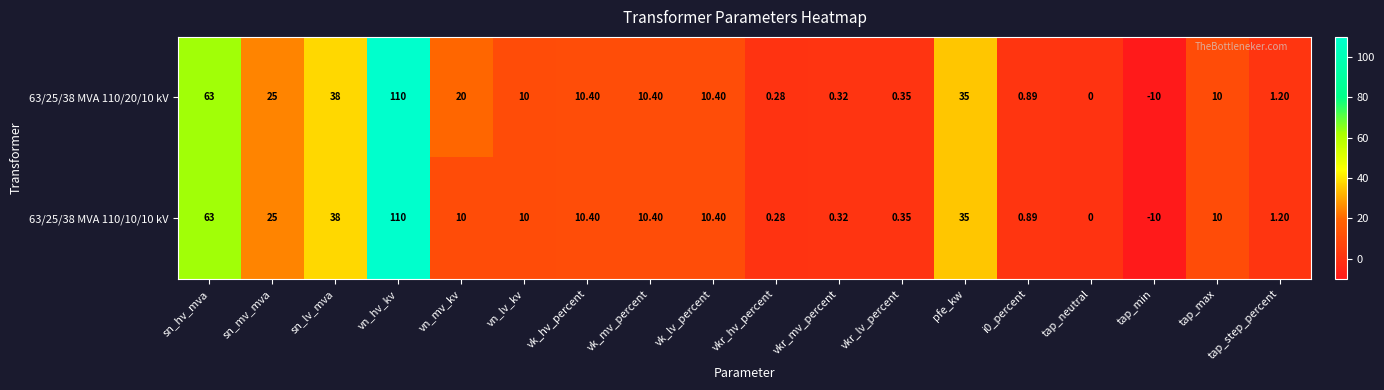

Rank the series by their average value, from highest to lowest.

63/25/38 MVA 110/20/10 kV, 63/25/38 MVA 110/10/10 kV